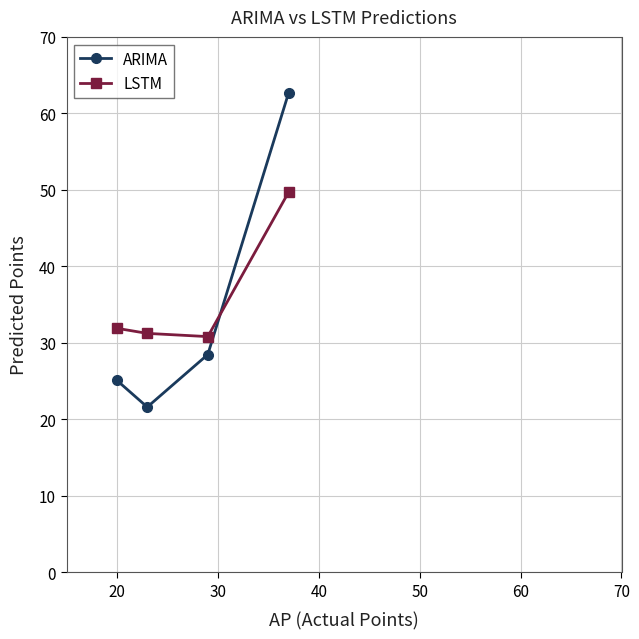

Which series has the largest range (max minus min)?

ARIMA